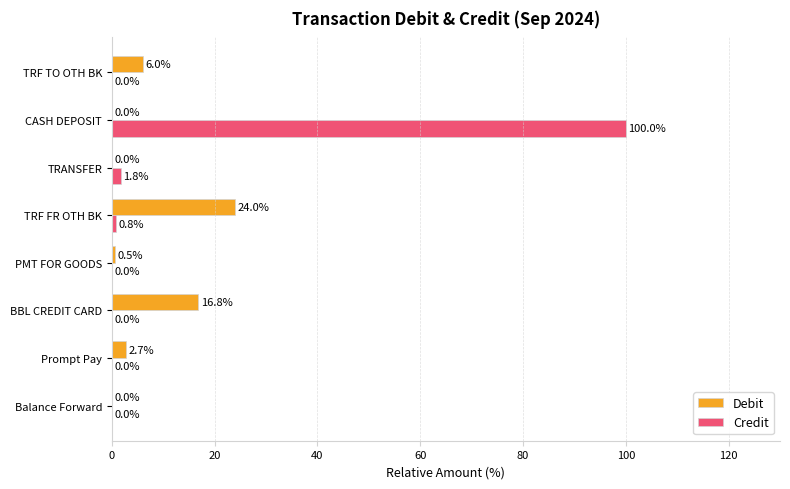

Is it true that Debit equals 16.8 at BBL CREDIT CARD?

True